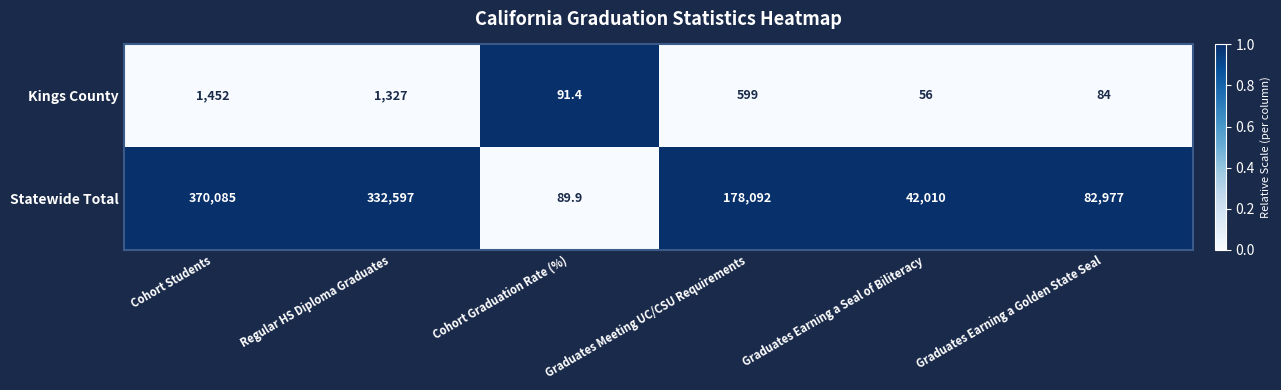

Is it true that Statewide Total equals 42010.0 at Graduates Earning a Seal of Biliteracy?

True